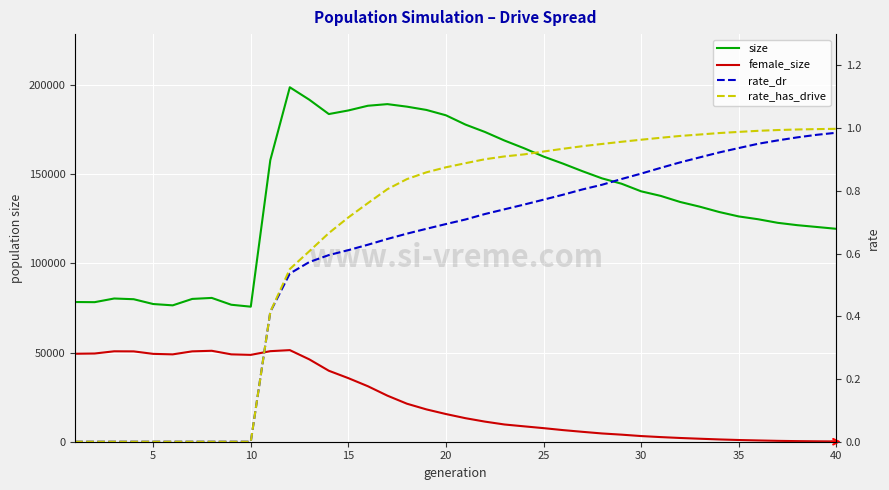

Which series has the largest range (max minus min)?

size